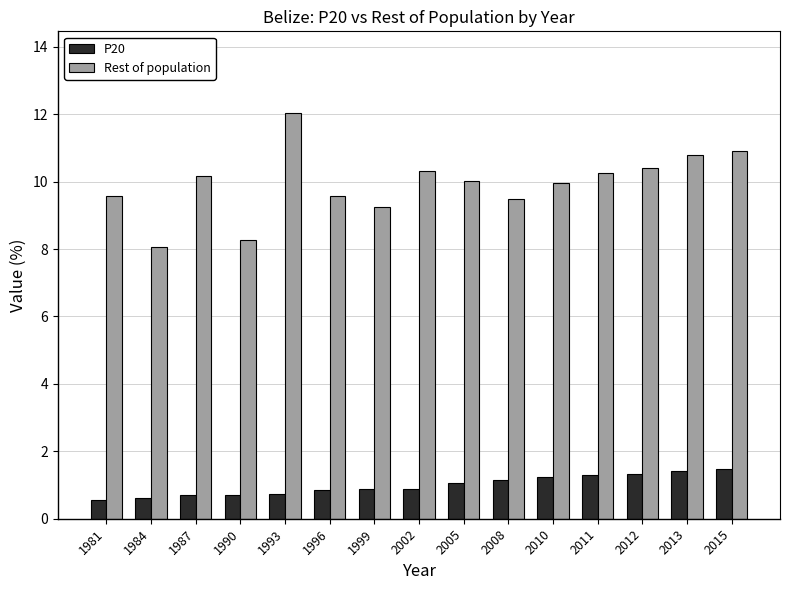

True or false: P20 has a value of 0.9 at 1999.

True